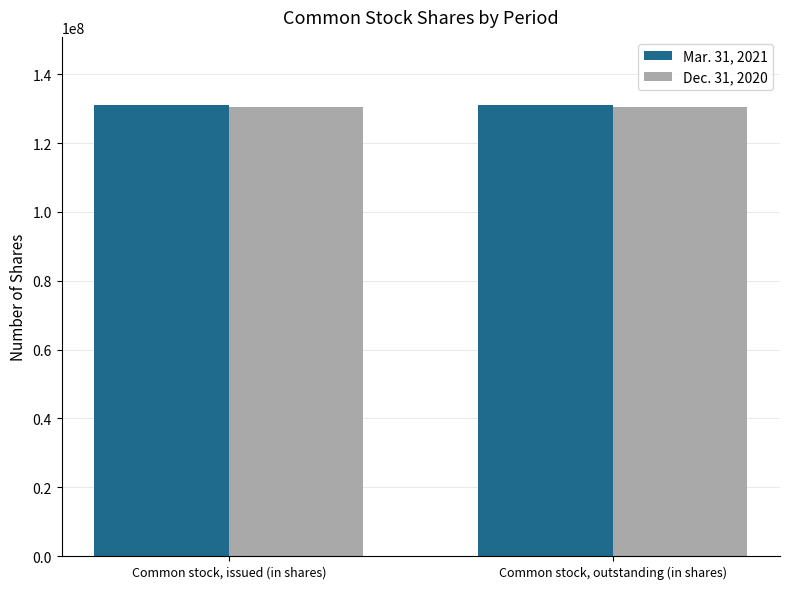

Count the number of data series in this chart.

2